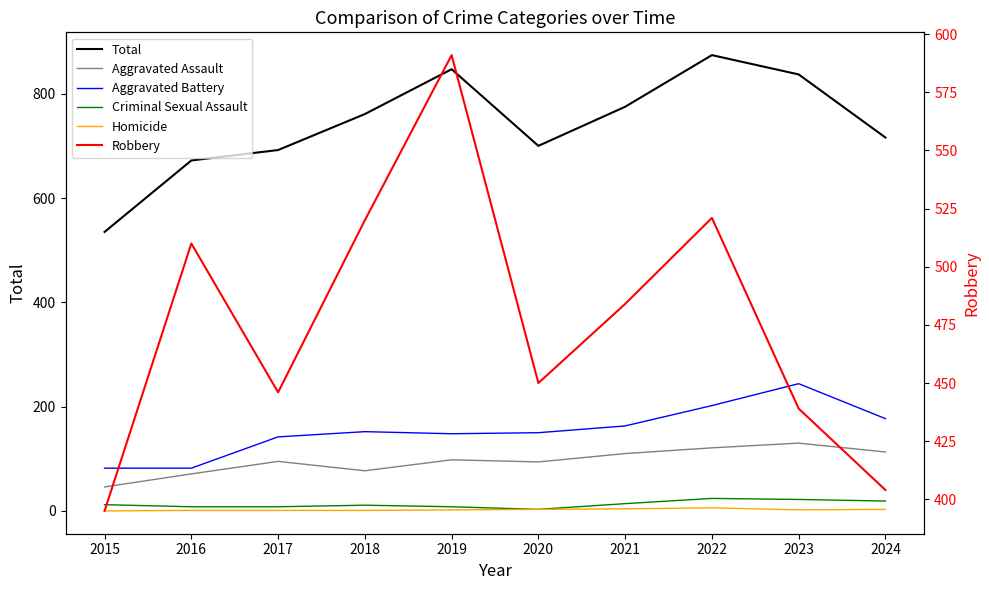

What are all the series names shown in the legend?

Total, Aggravated Assault, Aggravated Battery, Criminal Sexual Assault, Homicide, Robbery